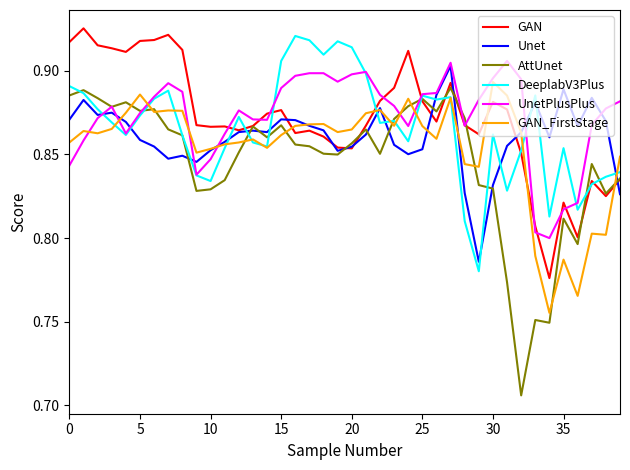

Which series has the widest spread of values?

AttUnet